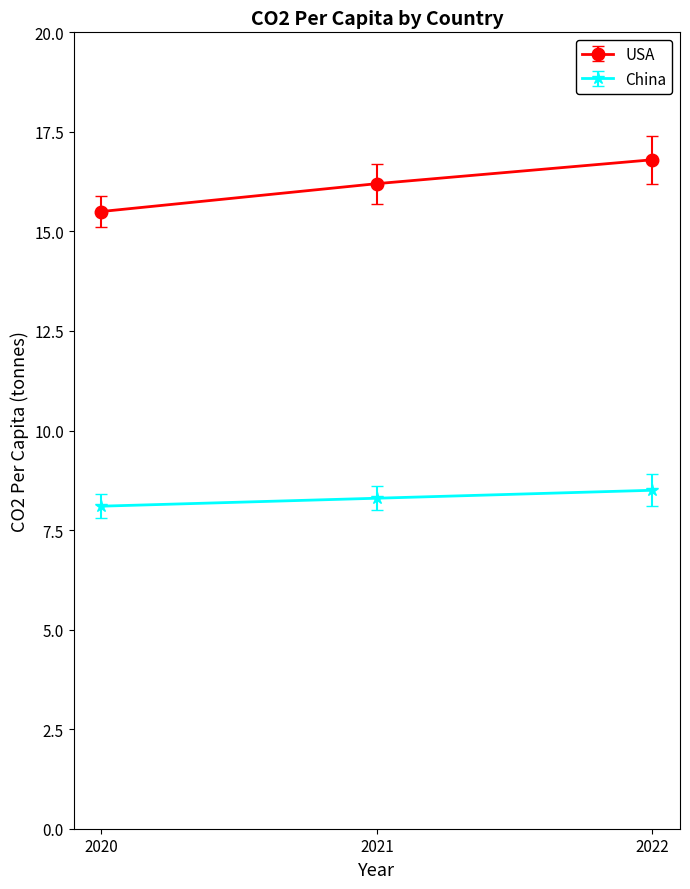

Which series changed the most between 2020 and 2022?

USA